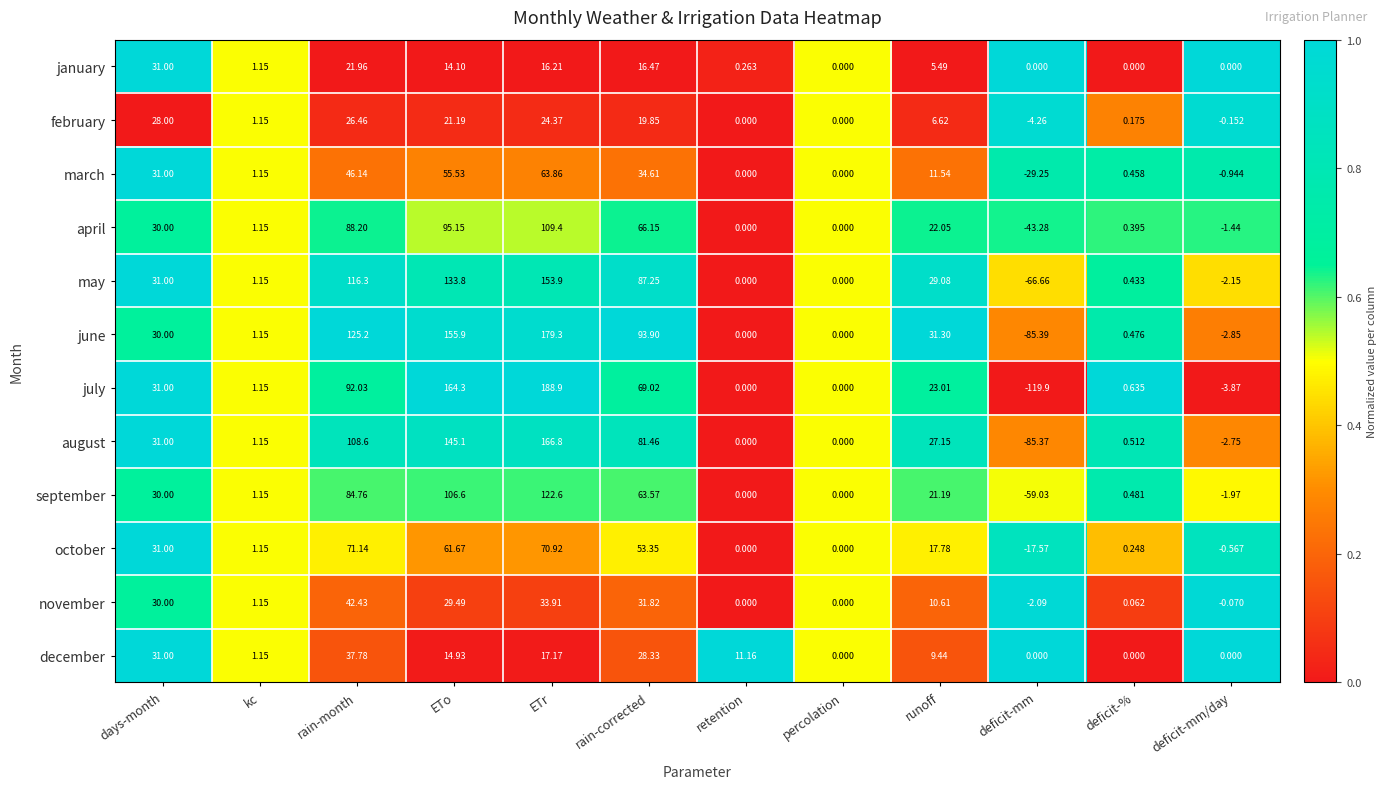

What is the greatest value displayed?

188.9